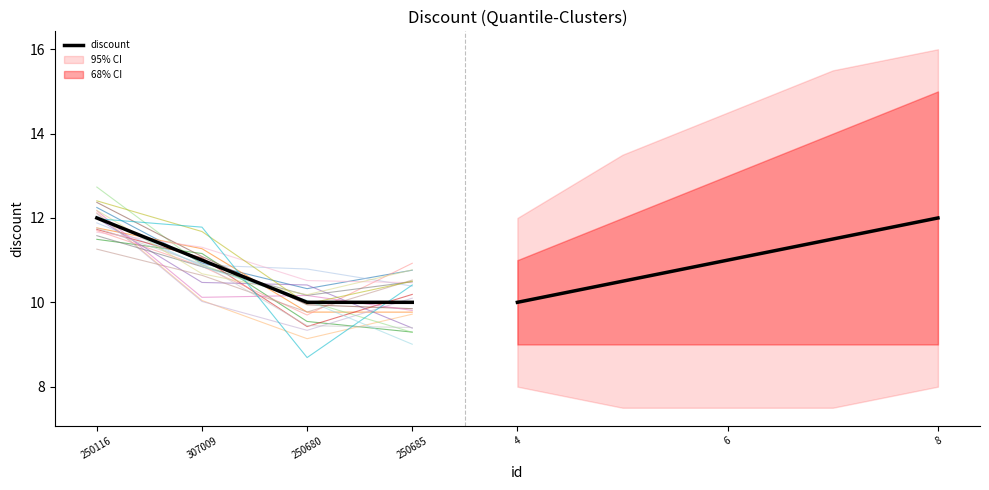

What is the maximum value shown in the chart?

12